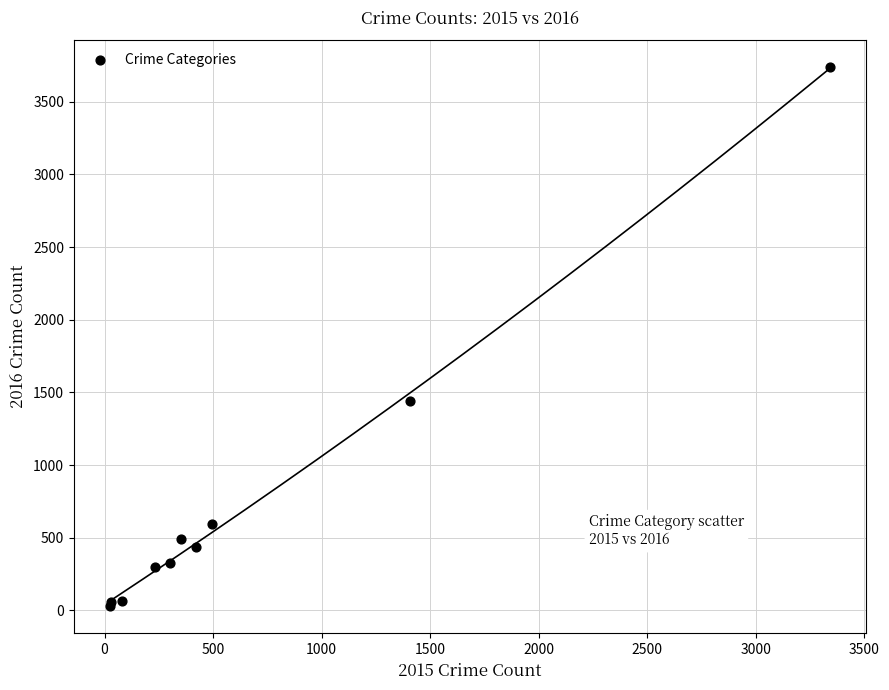

What Y value in the scatter plot is closest to 1883?

1442